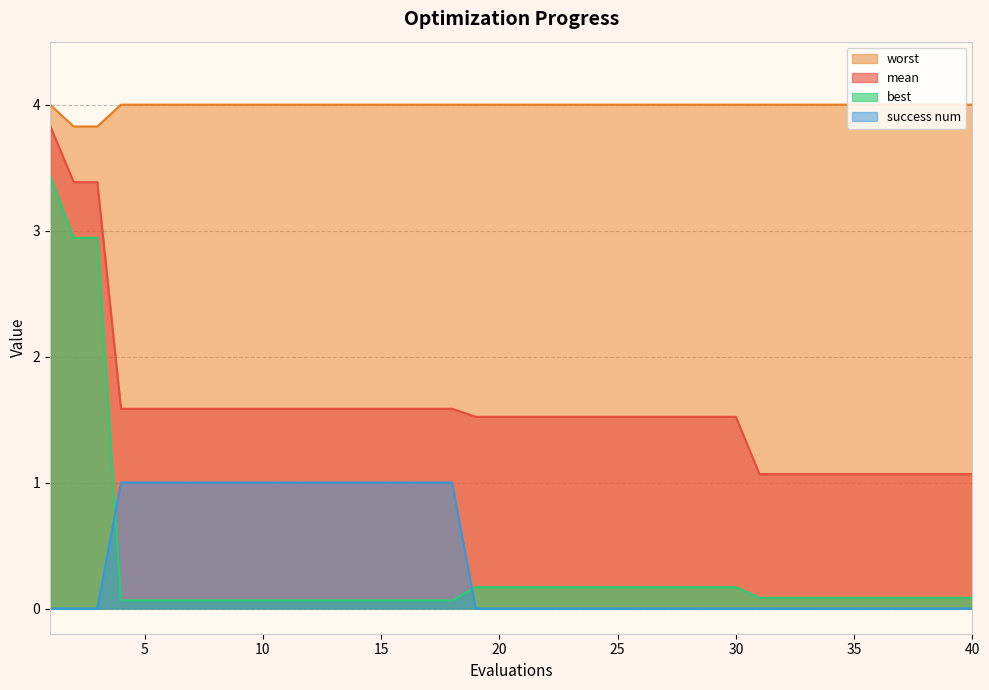

Is it true that success num equals -0.4 at 30?

False